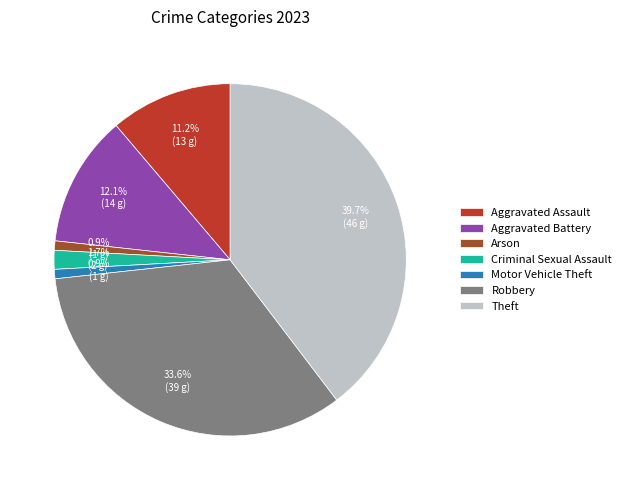

Approximately how many times larger is the value at Arson compared to Criminal Sexual Assault?

0.5